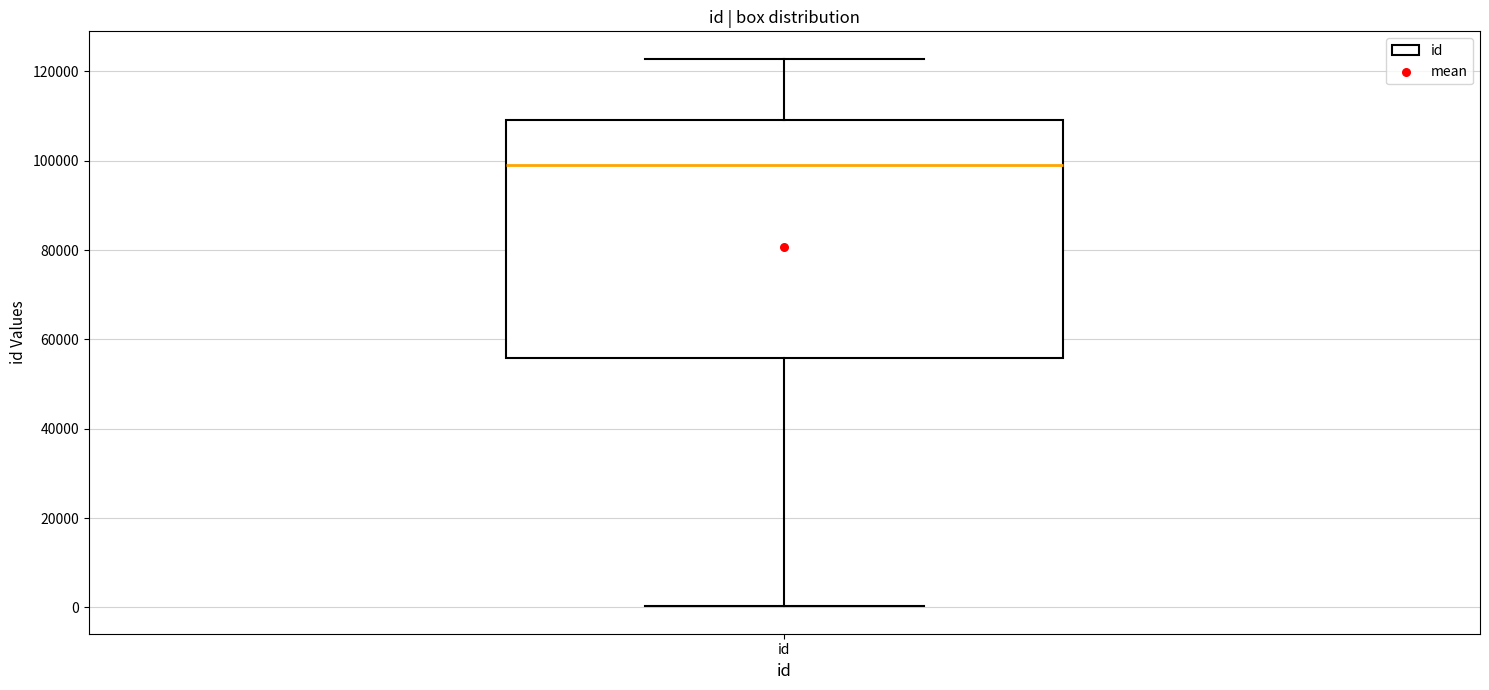

Read this box plot against the y-axis: the position of the median line, the range covered by the box, and the ends of both whiskers. The values are not printed on the chart, so give them approximately, as read against the axis.

median 98000, box 56000 to 110000, whiskers 0 to 122000